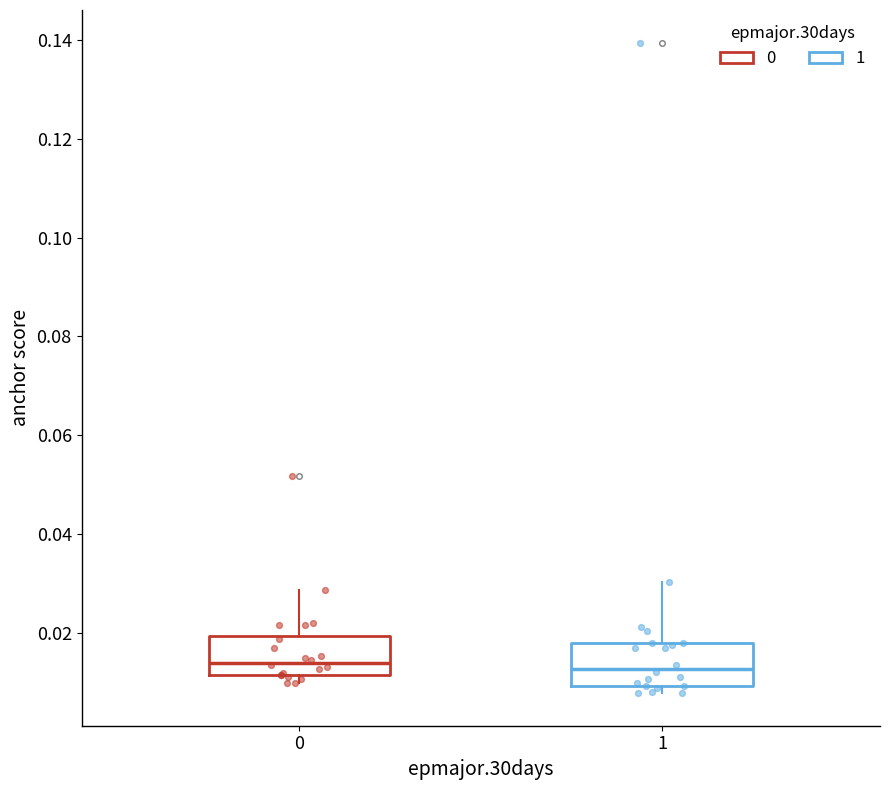

Reading left to right, read every box against the y-axis: the position of its median line, the range the box covers, and the ends of its whiskers. The values are not printed on the chart, so give them approximately, as read against the axis.

0: median 0.014, box 0.012 to 0.020, whiskers 0.010 to 0.028
1: median 0.012, box 0.010 to 0.018, whiskers 0.008 to 0.030